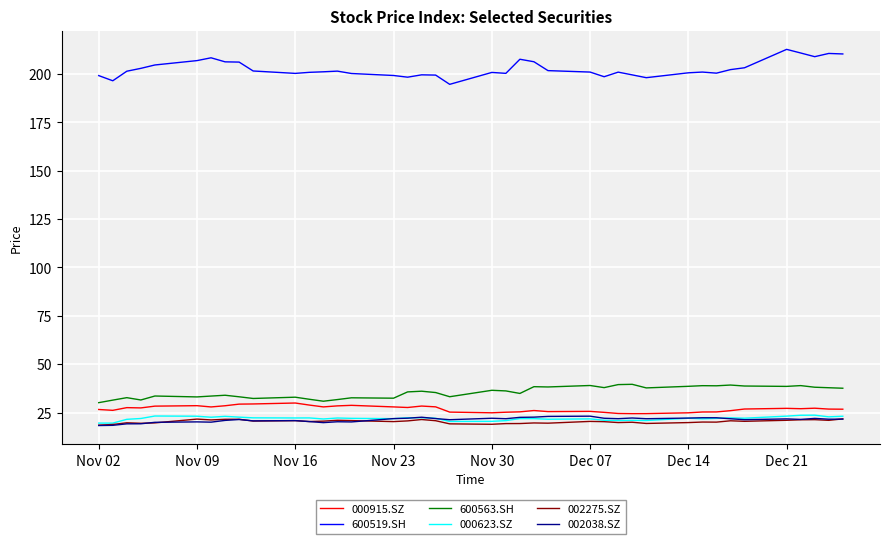

What is the maximum value shown in the chart?

212.7